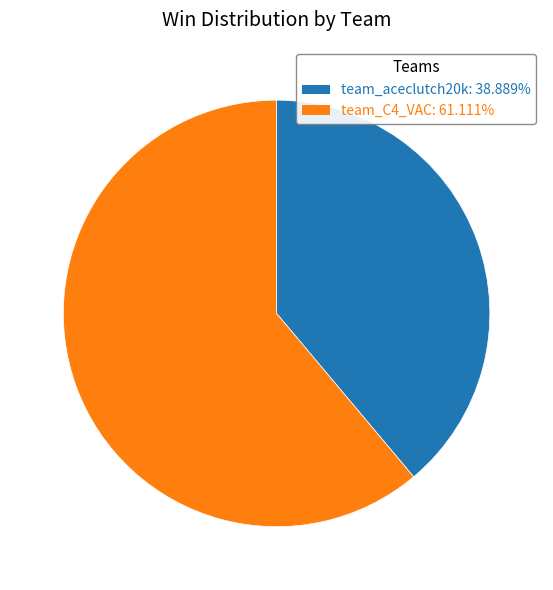

Is team_C4_VAC the majority of the pie?

Yes